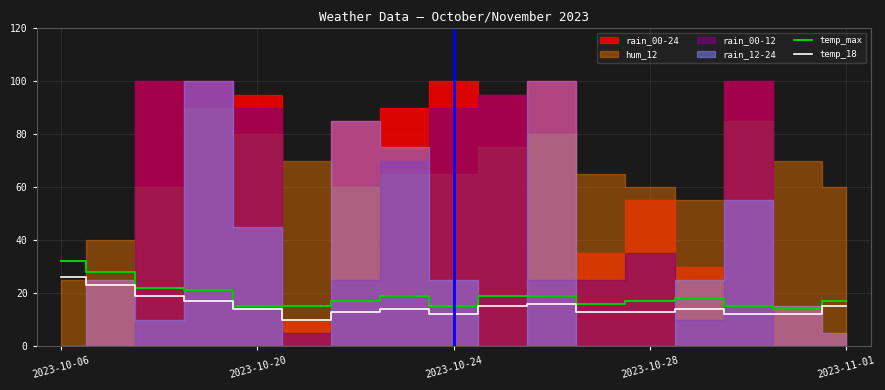

Which category has the highest value in the temp_18 series?

2023-10-06